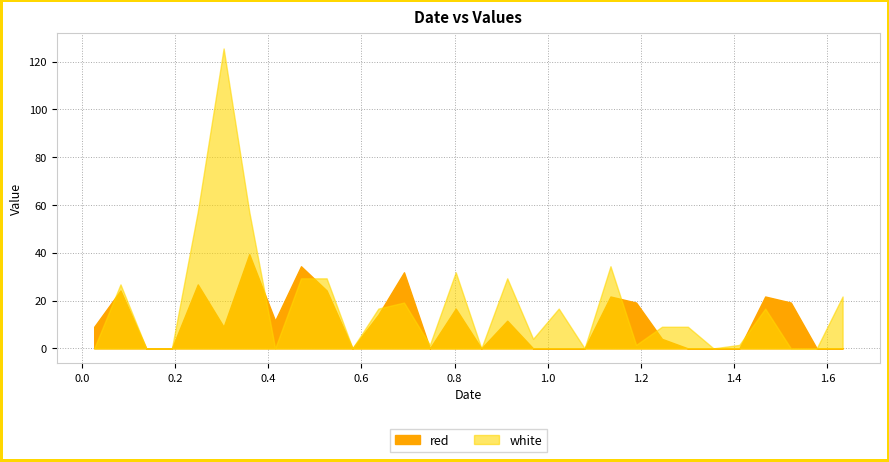

Reading left to right, transcribe all the data shown in this chart.

red: 9.0	24.2	0.0	0.0	26.8	9.0	39.4	11.6	34.4	24.2	0.0	14.1	31.8	0.0	16.6	0.0	11.6	0.0	0.0	0.0	21.7	19.2	4.0	0.0	0.0	0.0	21.7	19.2	0.0	0.0
white: 0.0	26.8	0.0	0.0	57.2	125.5	57.2	0.0	29.3	29.3	0.0	16.6	19.2	1.5	31.8	0.0	29.3	4.0	16.6	0.0	34.4	1.5	9.0	9.0	0.0	1.5	16.6	0.0	0.0	21.7